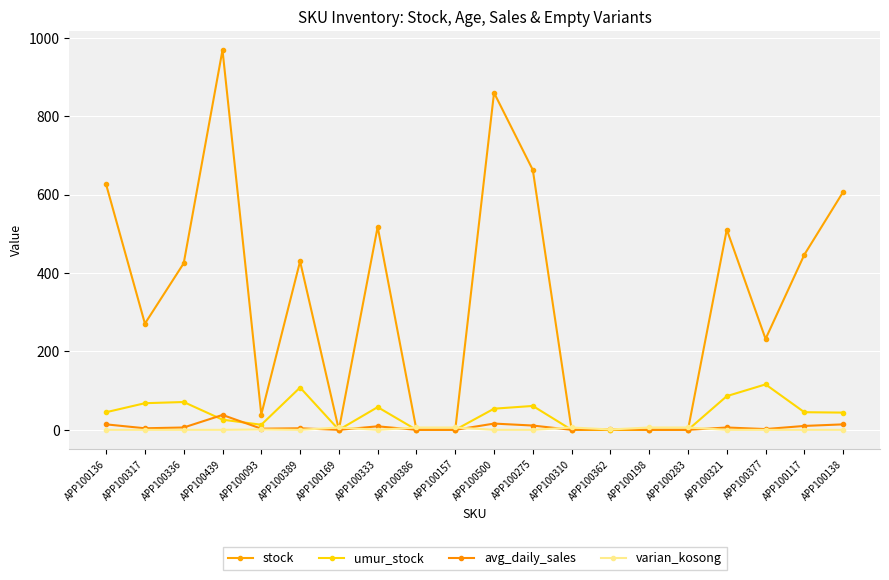

Which has a higher value, APP100500 or APP100136?

APP100500